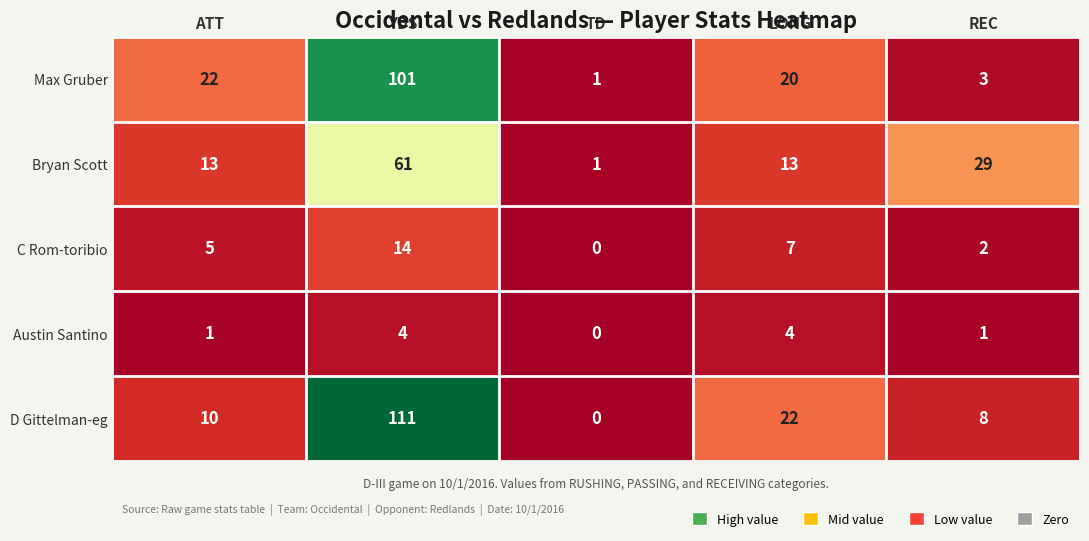

What is the spread (max minus min) of values at LONG?

18